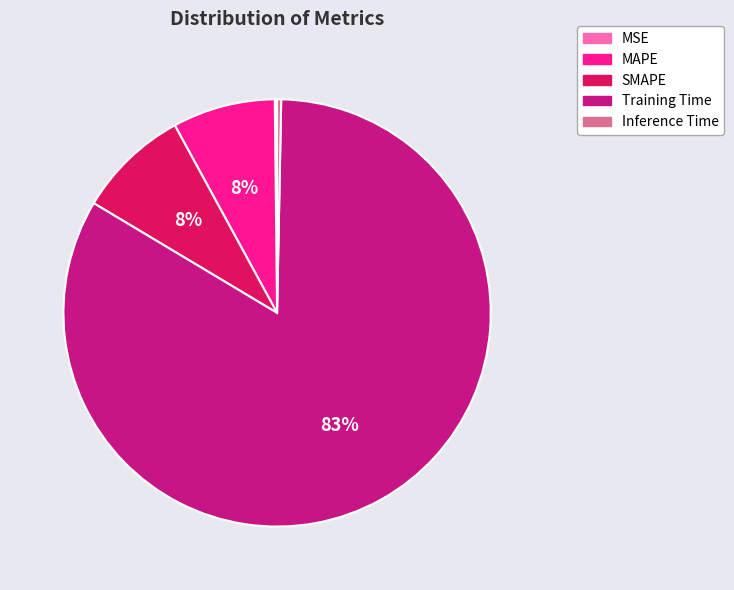

Is there any slice that represents more than half of the pie?

Yes